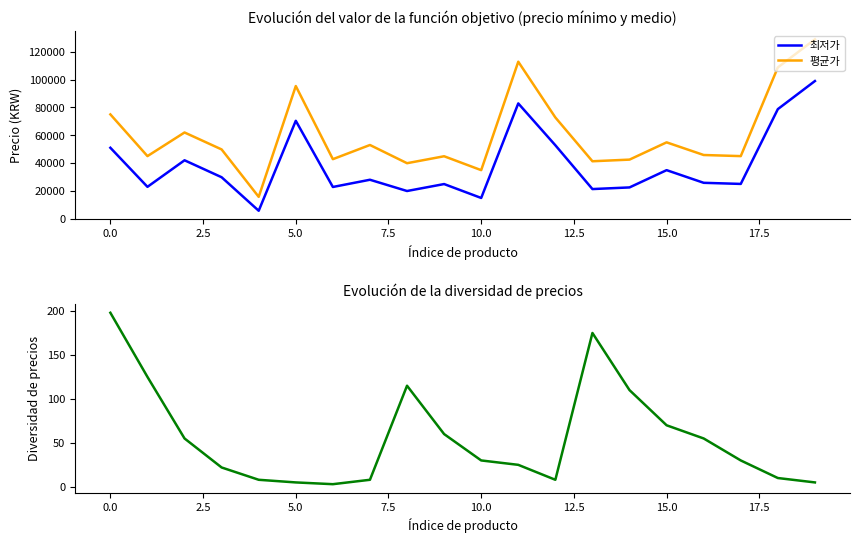

Which series has the largest total across all categories?

평균가